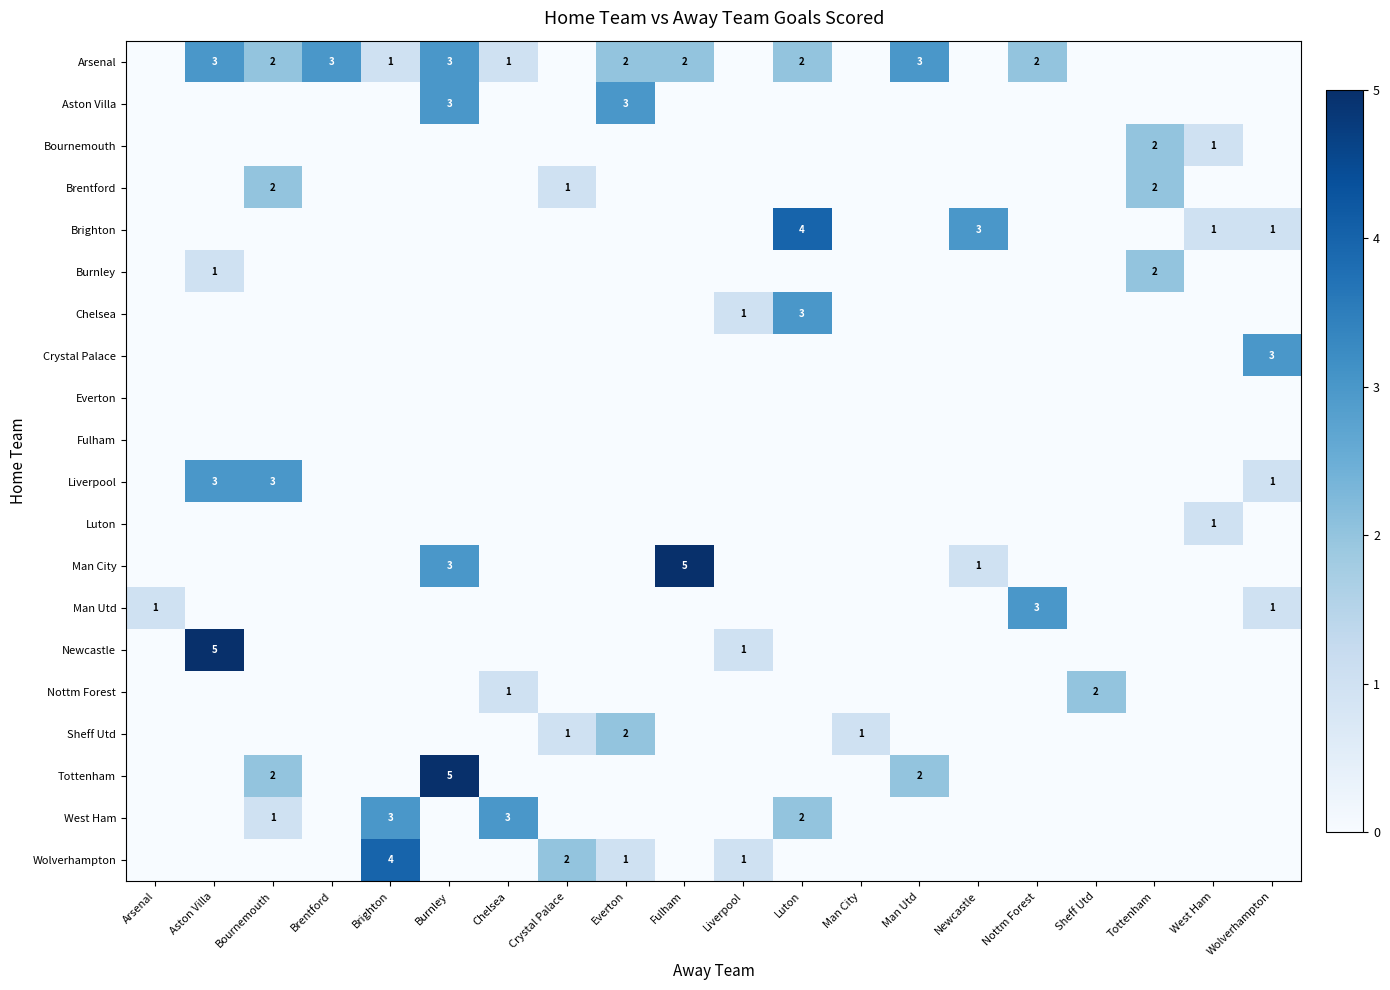

List the labels in order of Man Utd value, smallest first.

Aston Villa, Bournemouth, Brentford, Brighton, Burnley, Chelsea, Crystal Palace, Everton, Fulham, Liverpool, Luton, Man City, Man Utd, Newcastle, Sheff Utd, Tottenham, West Ham, Arsenal, Wolverhampton, Nottm Forest